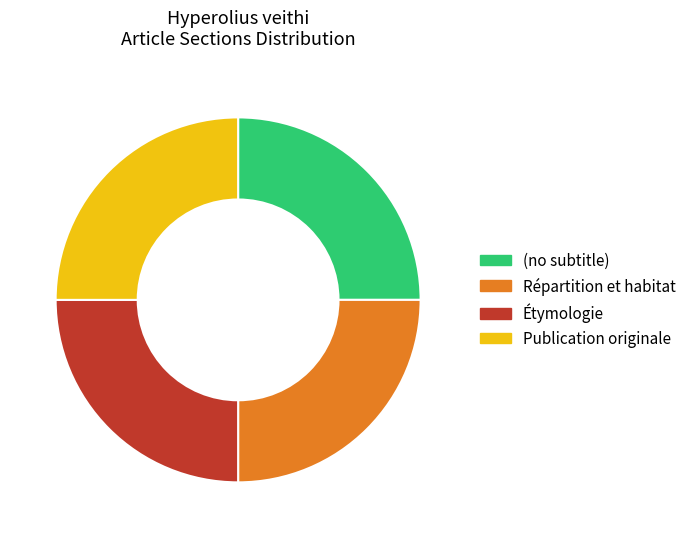

Does (no subtitle) account for over 50% of the chart?

No